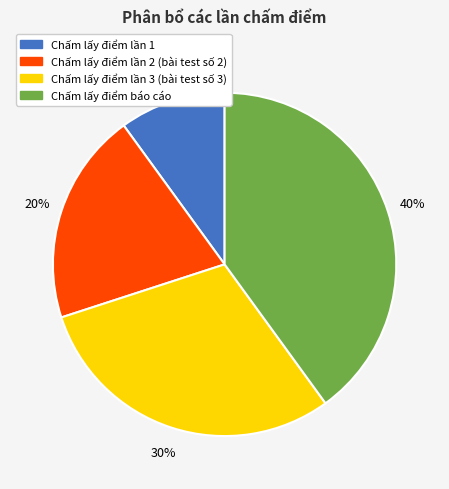

Which category has the biggest portion of the pie?

Chấm lấy điểm báo cáo